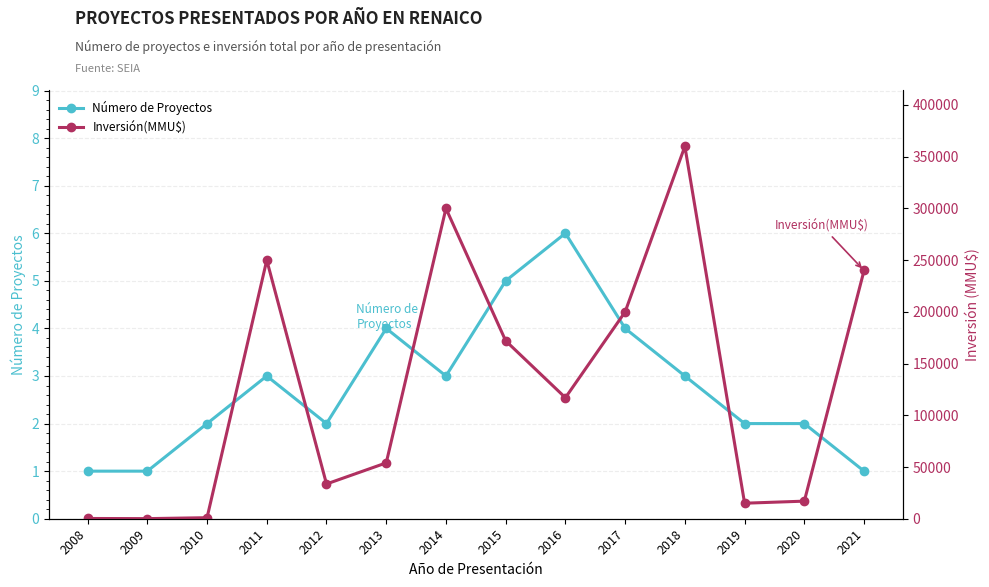

Where does the Inversión(MMU$) series first go above 117000?

2011